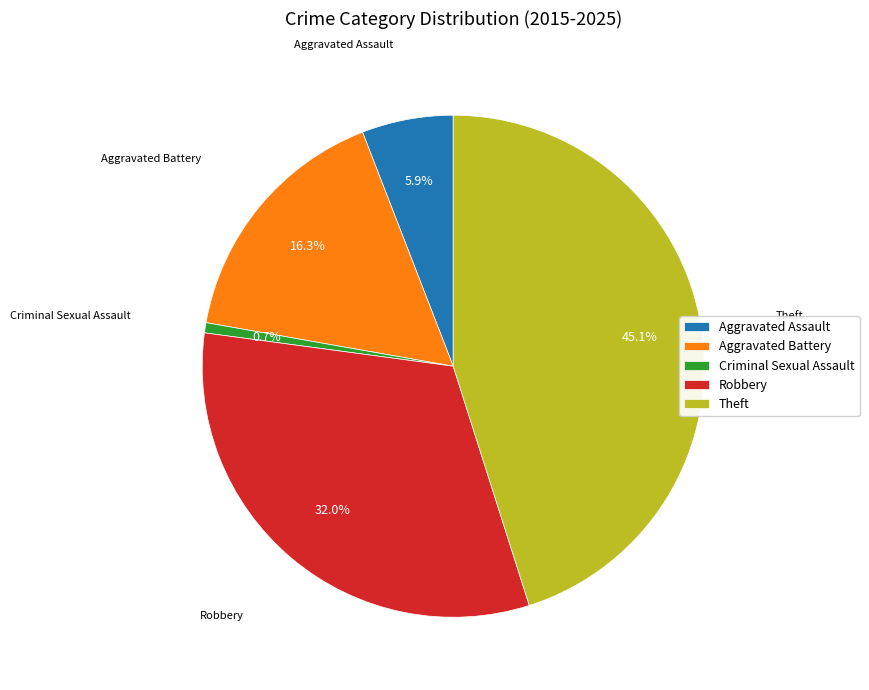

Is it true that Aggravated Battery is 3% of the pie?

False